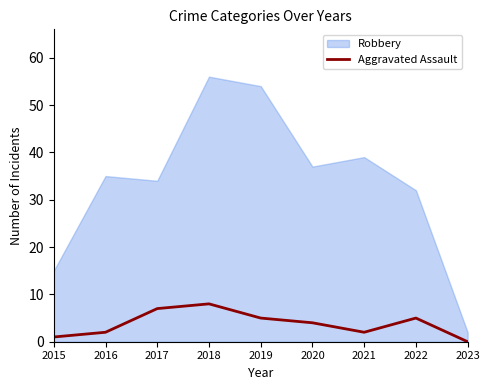

True or false: the data has more than 2 interior local peaks.

False